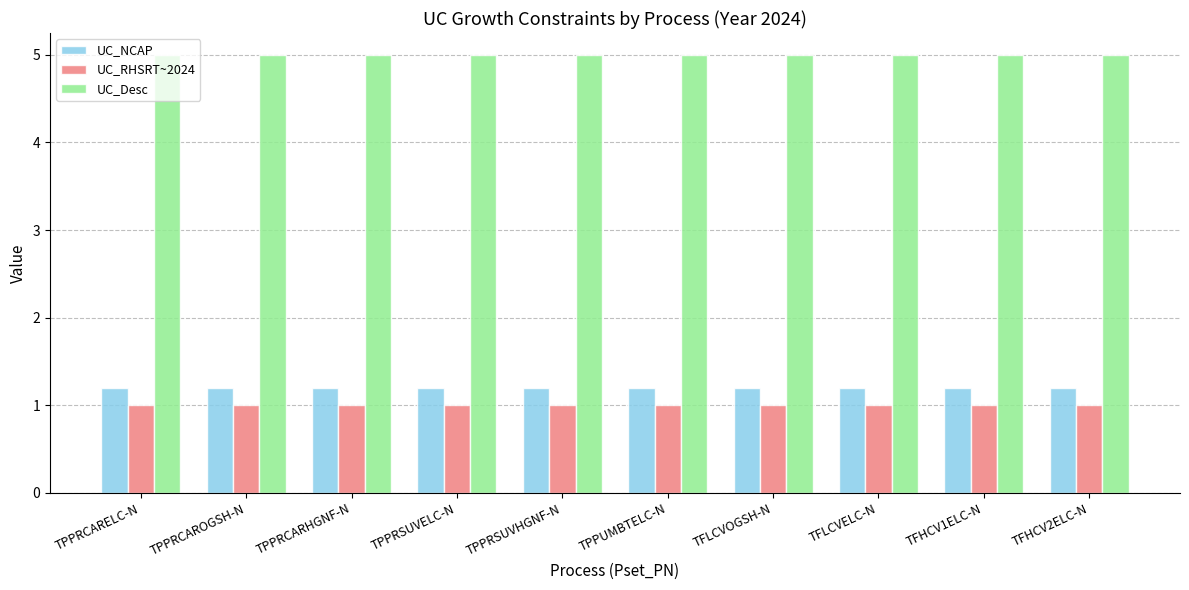

What is the spread (max minus min) of values at TPPRCAROGSH-N?

4.0